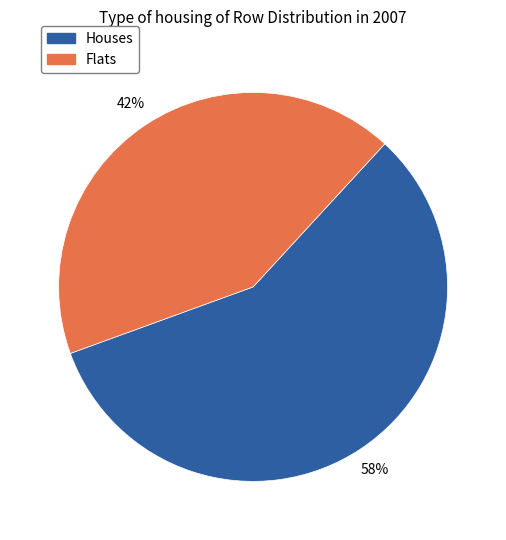

To the nearest percent, what is the average slice percentage?

50%